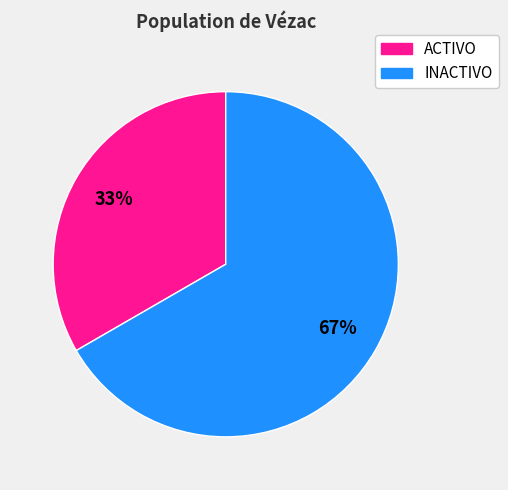

Which slice is the smallest?

ACTIVO